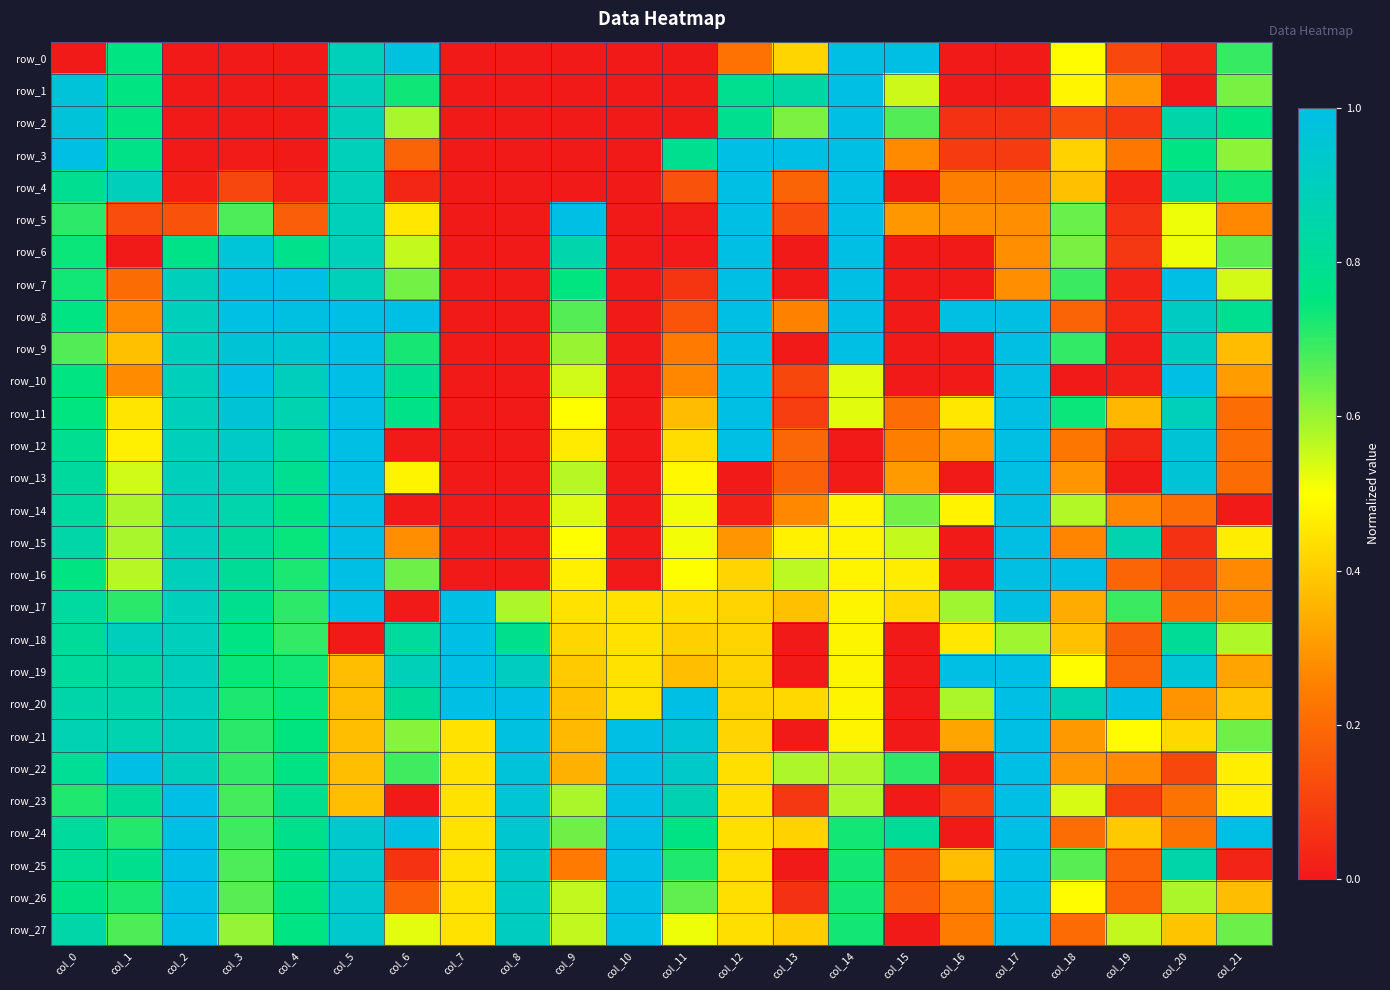

Which category has the highest value in the row_20 series?

col_7